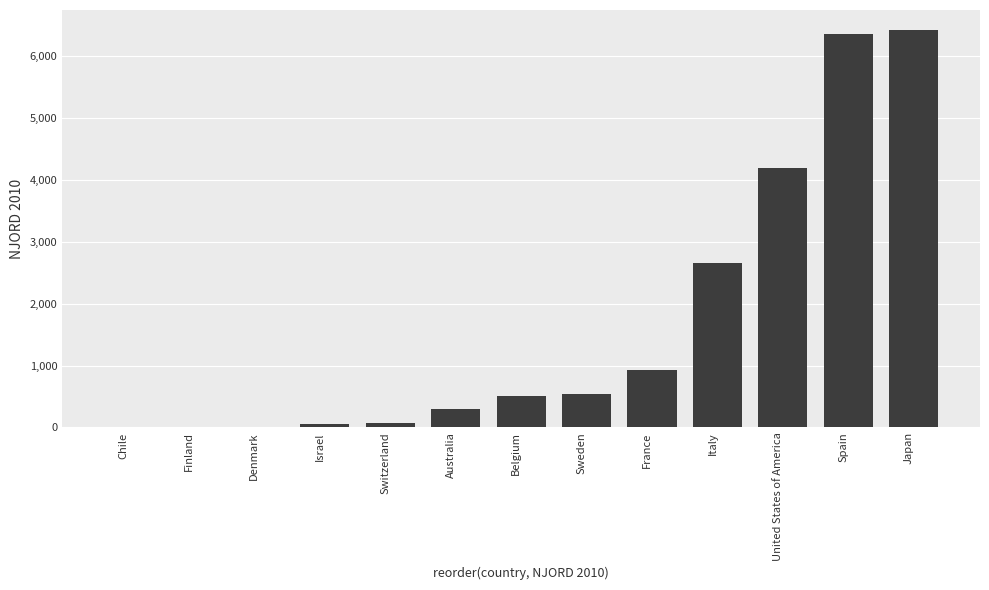

Where is the data nearest to the value 3211?

Italy